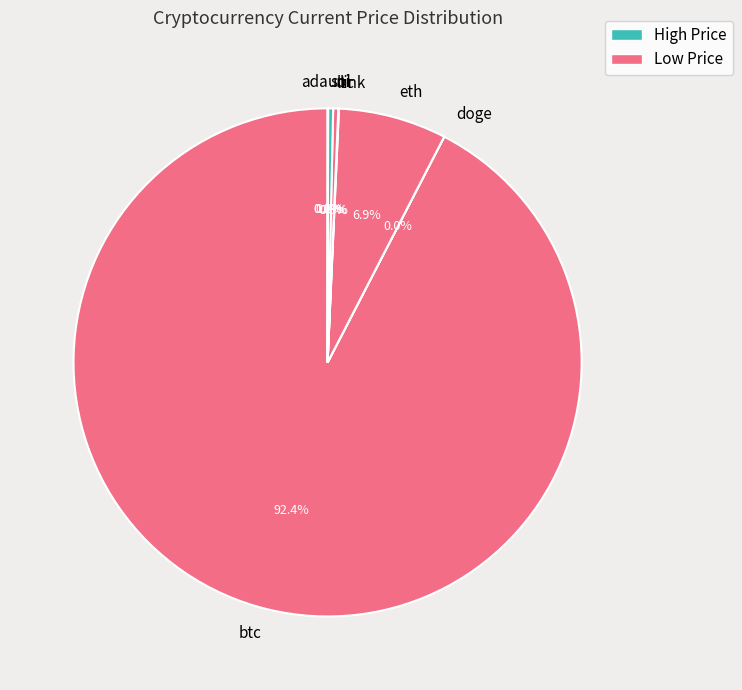

What portion of the pie excludes sol?

99.7%